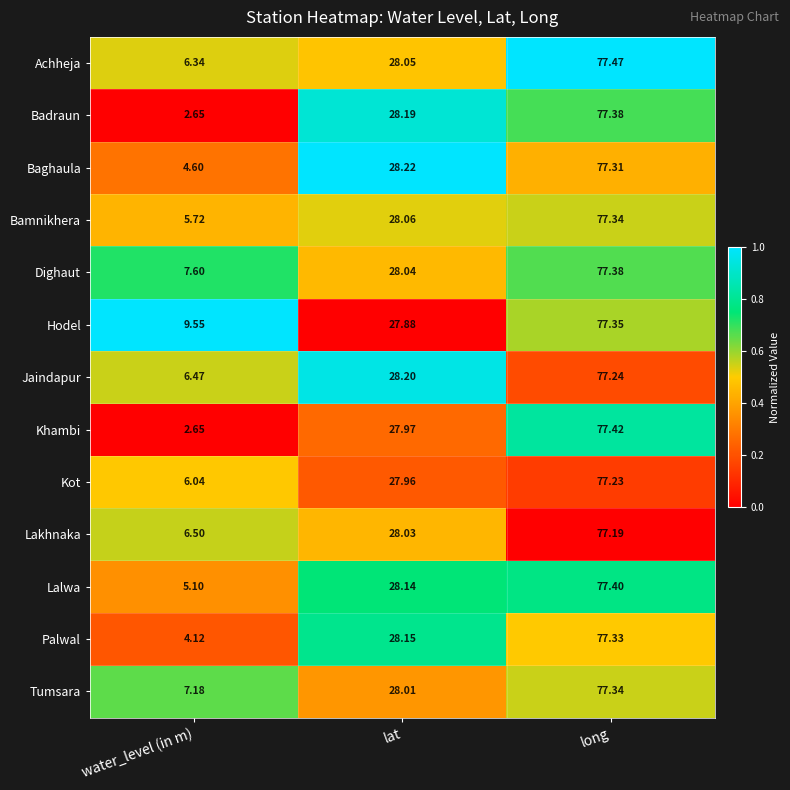

Where is Bamnikhera nearest to the value 41?

lat